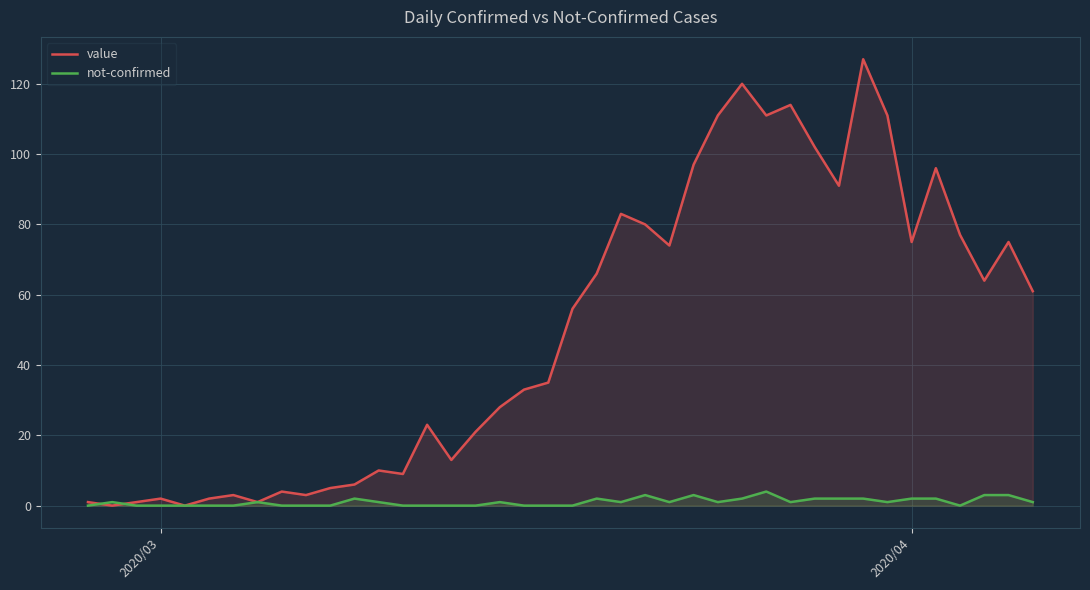

How many times do not-confirmed and value cross each other?

2